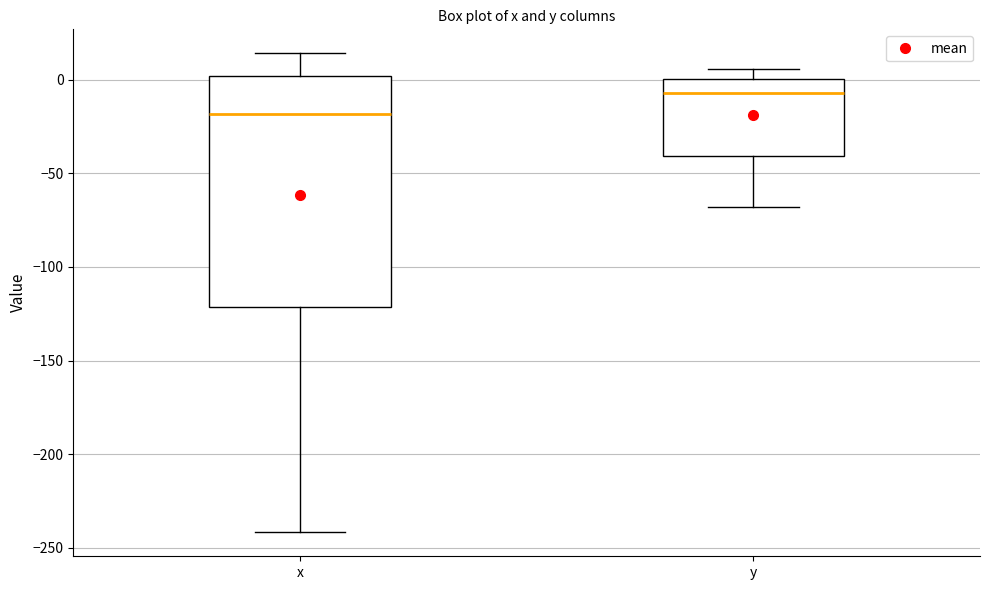

Reading left to right, transcribe this box plot: for each box, give where its median line is, the range the box spans, and where its two whiskers end, as read against the y-axis. The values are not printed on the chart, so give them approximately, as read against the axis.

x: median -20, box -120 to 0, whiskers -240 to 15
y: median -5, box -40 to 0, whiskers -70 to 5